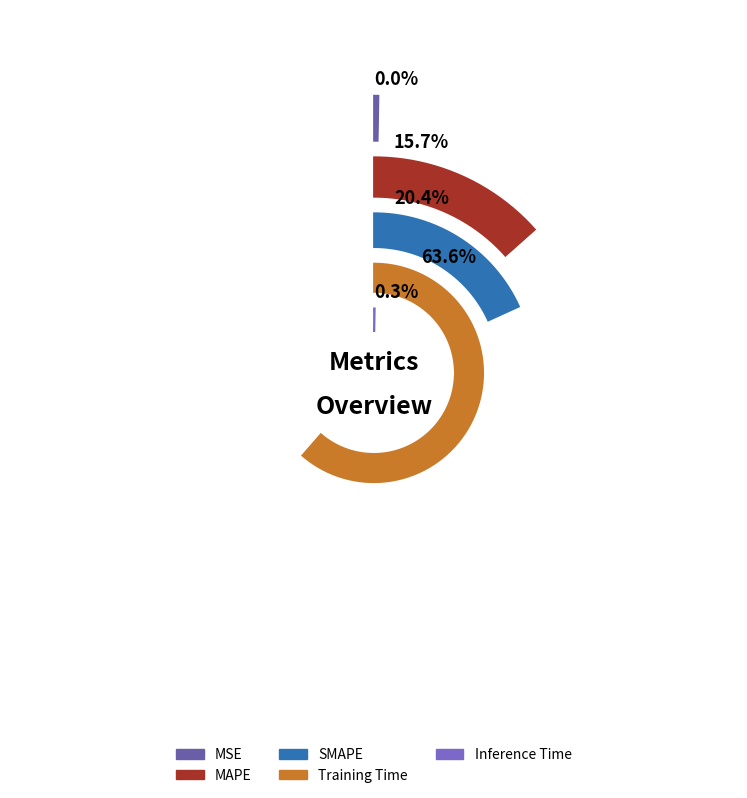

Is SMAPE the majority of the pie?

No